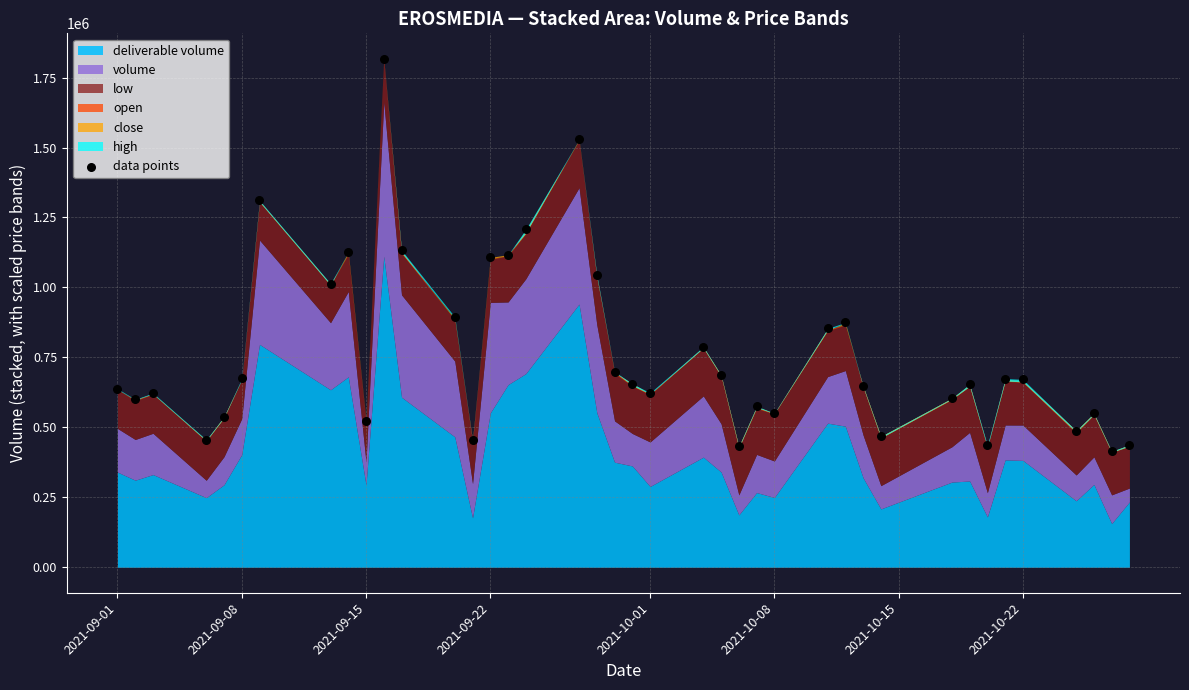

What is the range of X values (max minus min)?

57